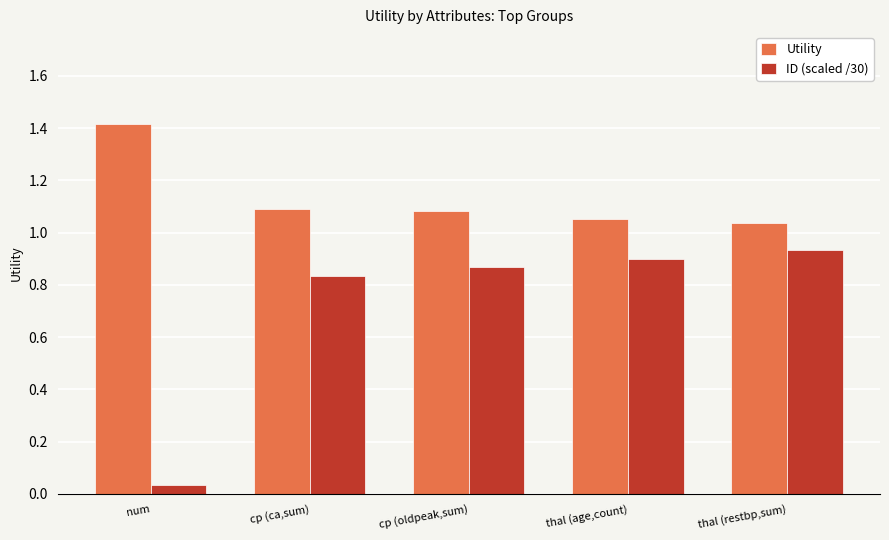

The value of ID (scaled /30) at cp (ca,sum) is 1.3. True or false?

False